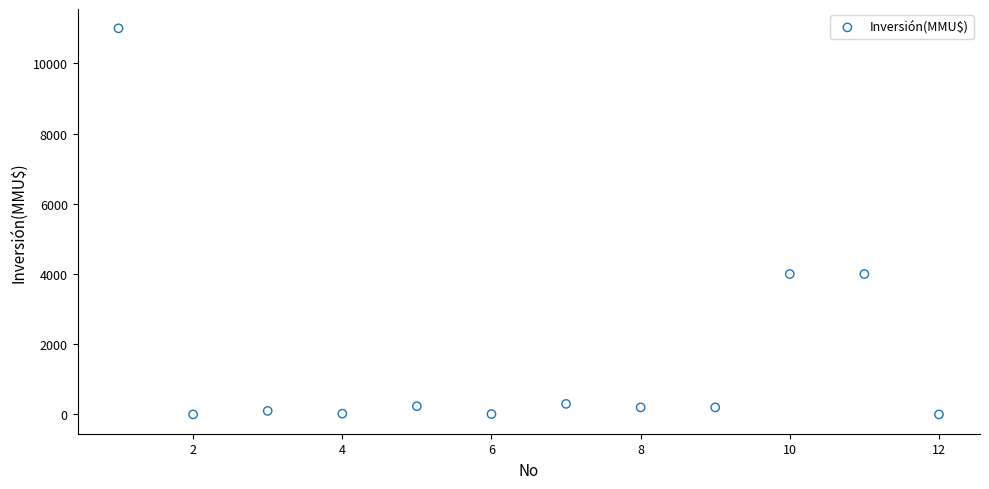

What is the average X value?

6